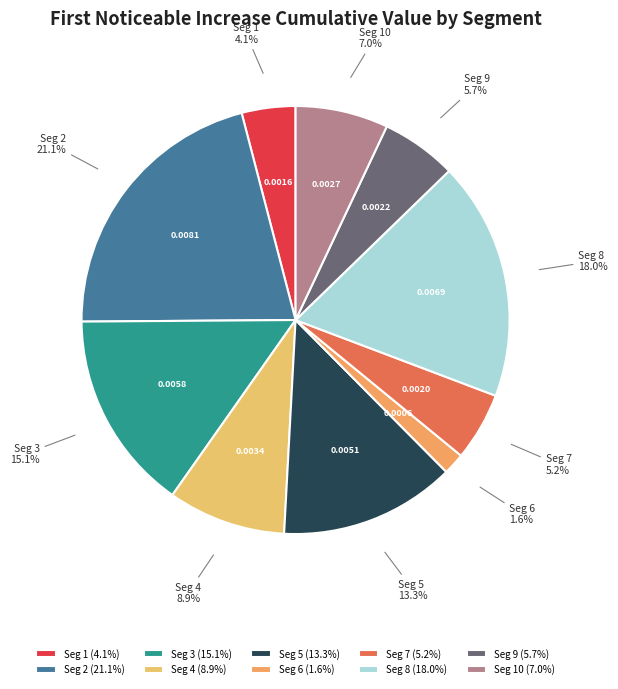

Between Seg 3 and Seg 9, which is larger?

Seg 3